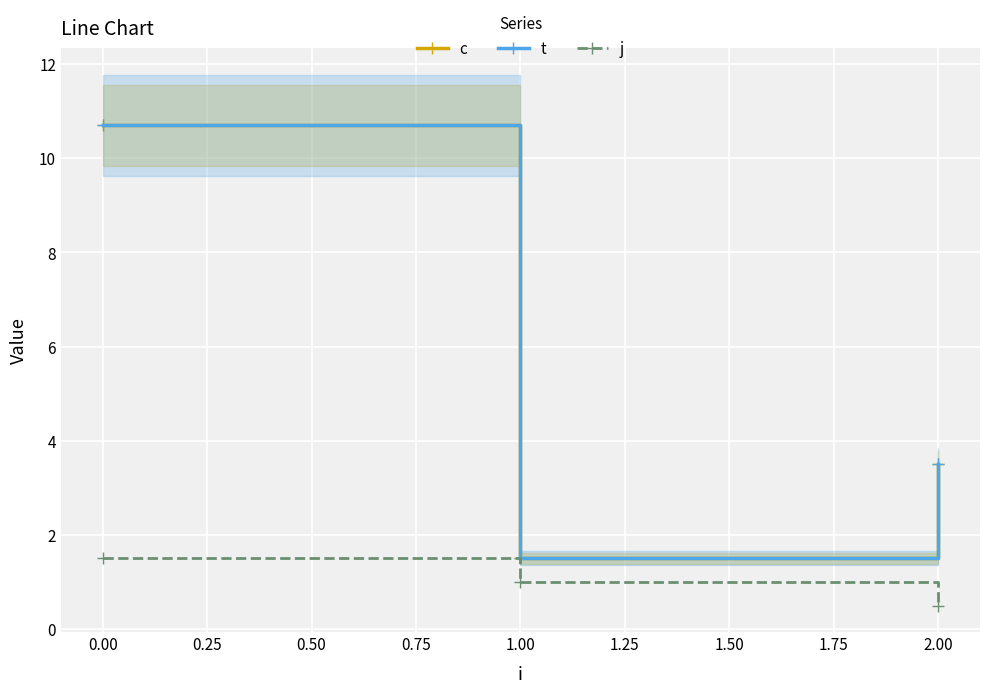

What is the difference between the j values at −0.25 and 0.25?

1.0